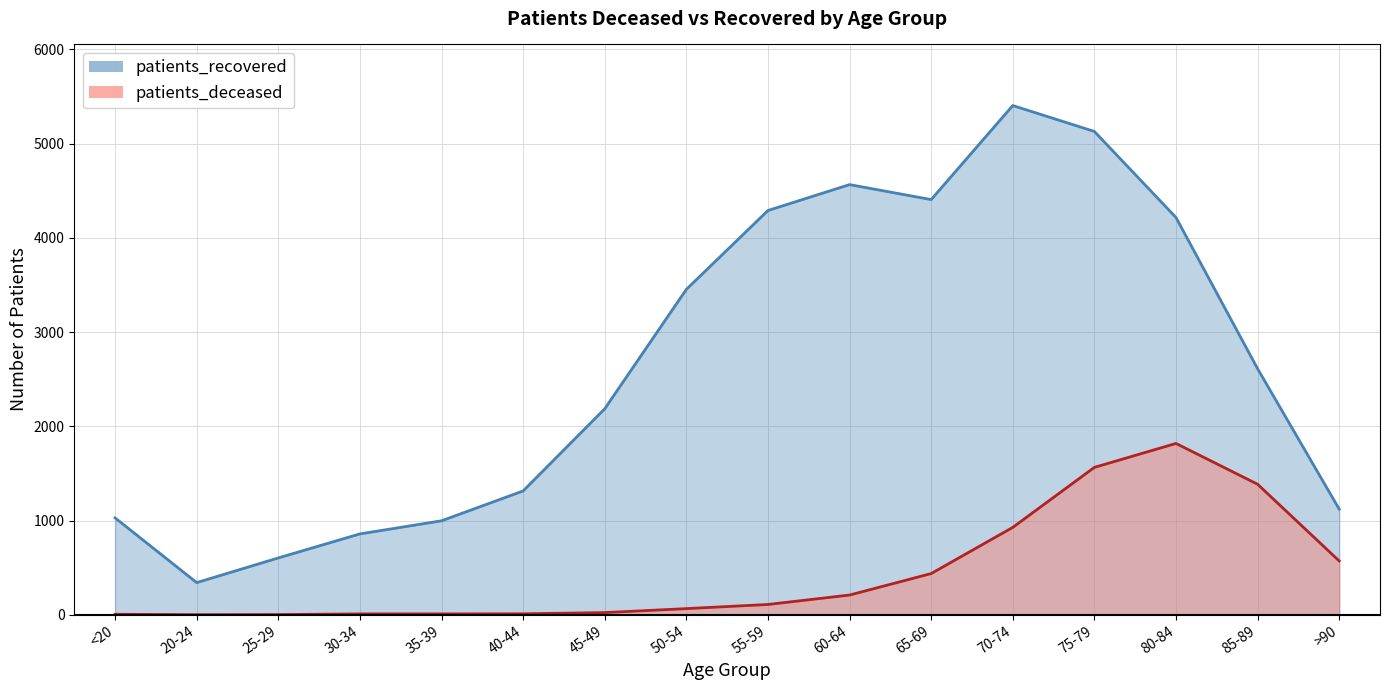

In patients_recovered, how many points are lower than both neighbors (excluding endpoints)?

2